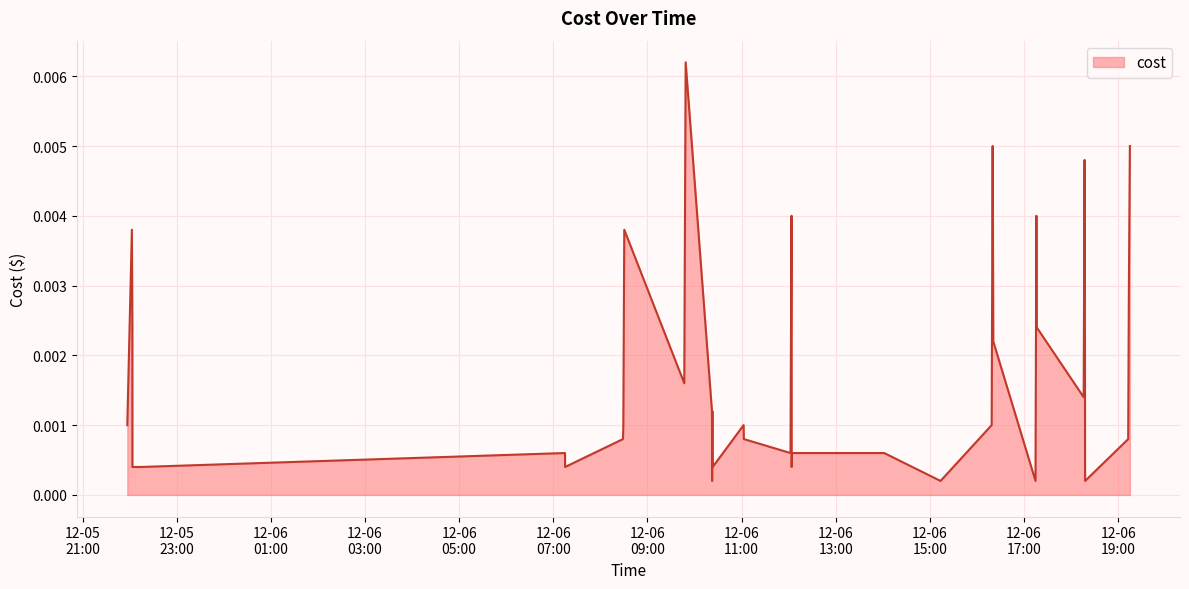

Does the chart have visible grid lines?

Yes